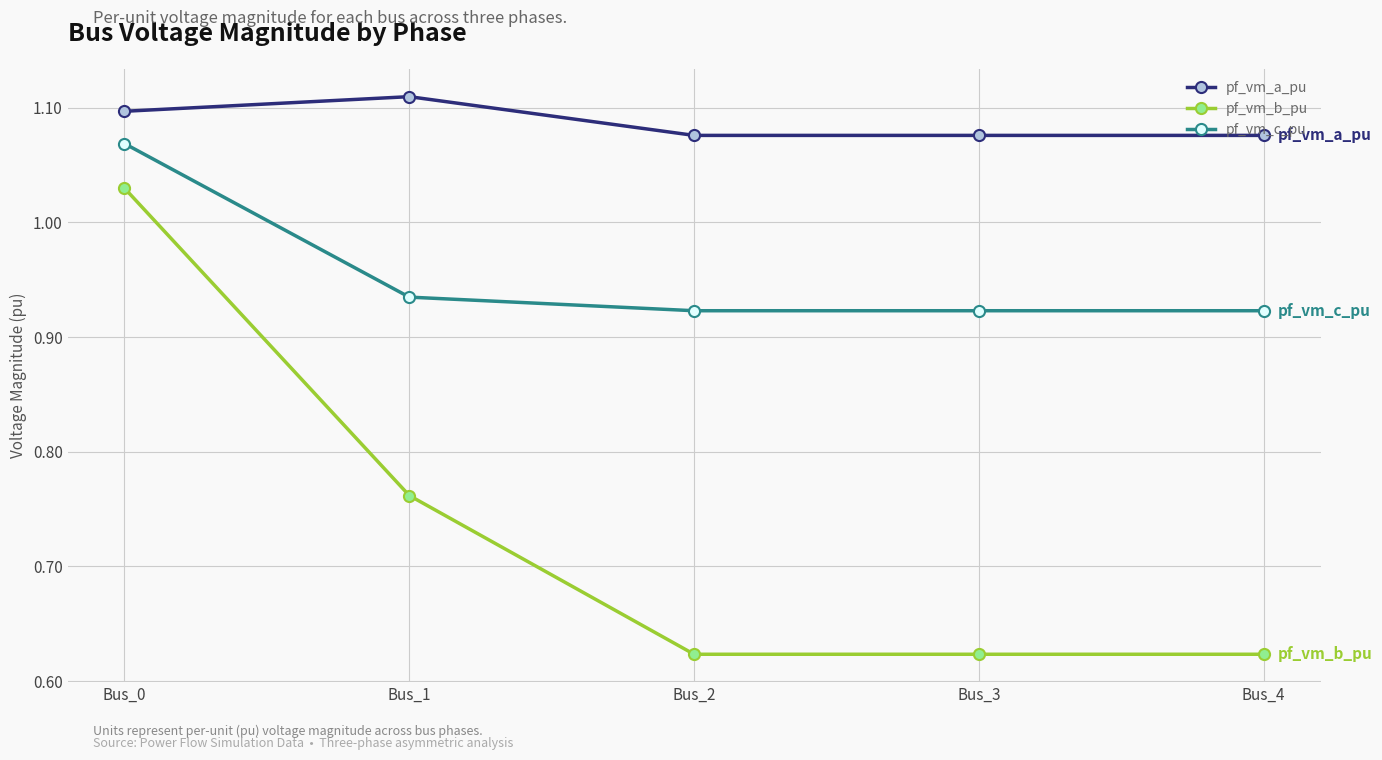

Which category has the highest value in the pf_vm_c_pu series?

Bus_0